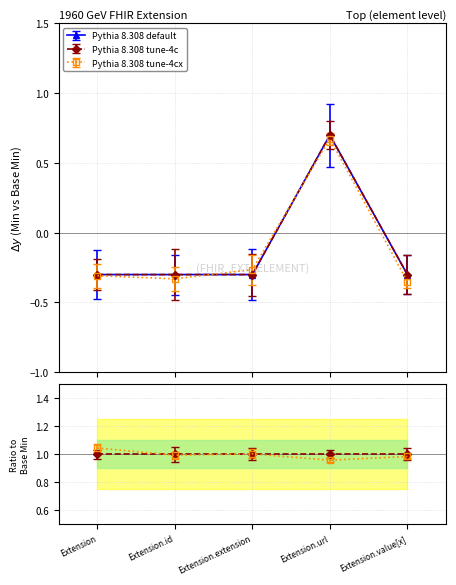

What is the sum of the Extension elements (Min) values at Extension.extension and Extension.url?

0.4